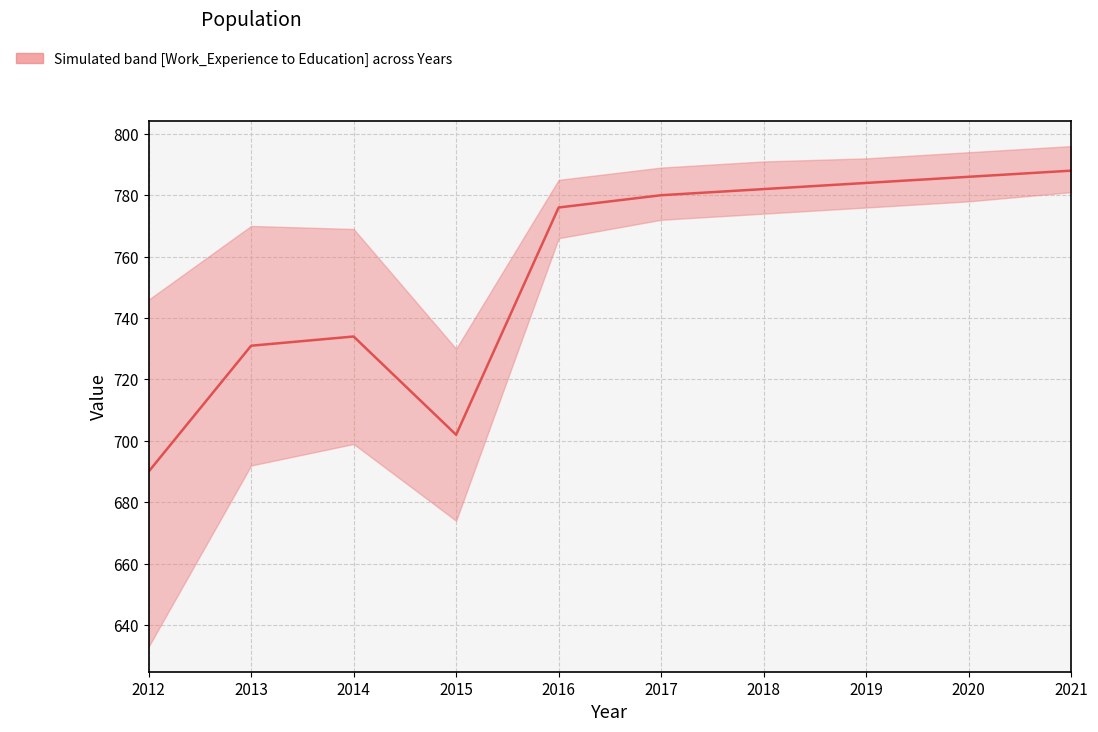

True or false: the data shows 968 at 2015.

False